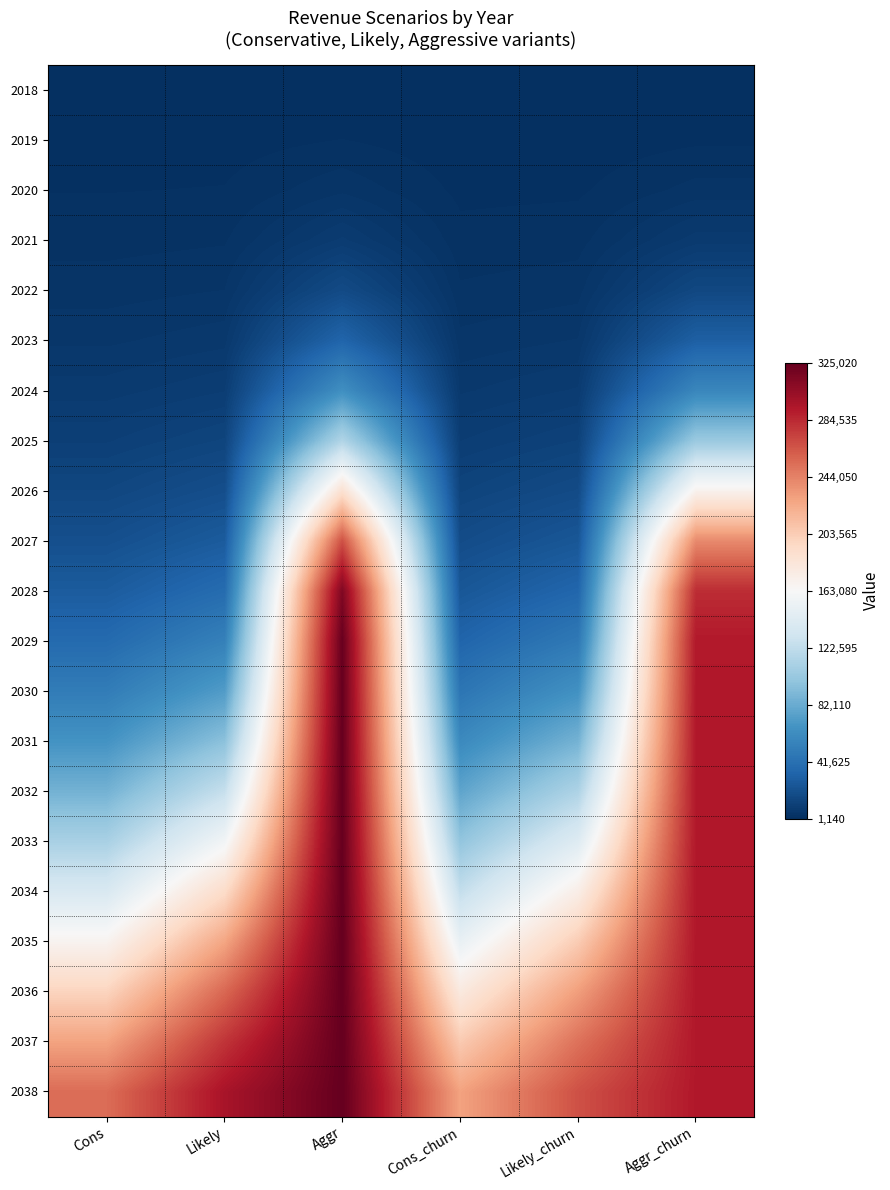

Which series has the largest total across all categories?

2038